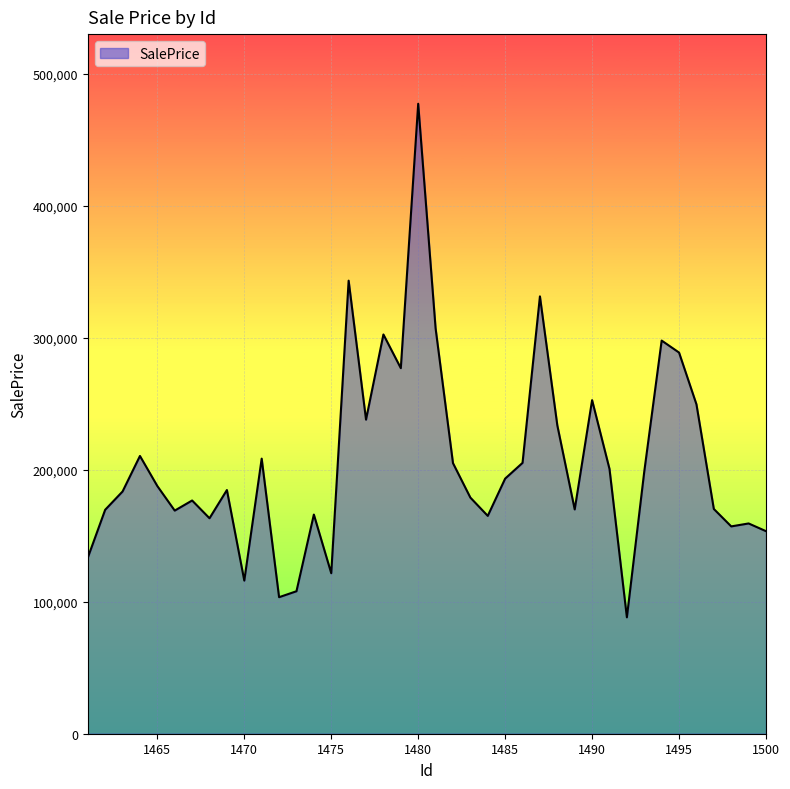

What is the difference between the maximum and minimum values?

389065.6